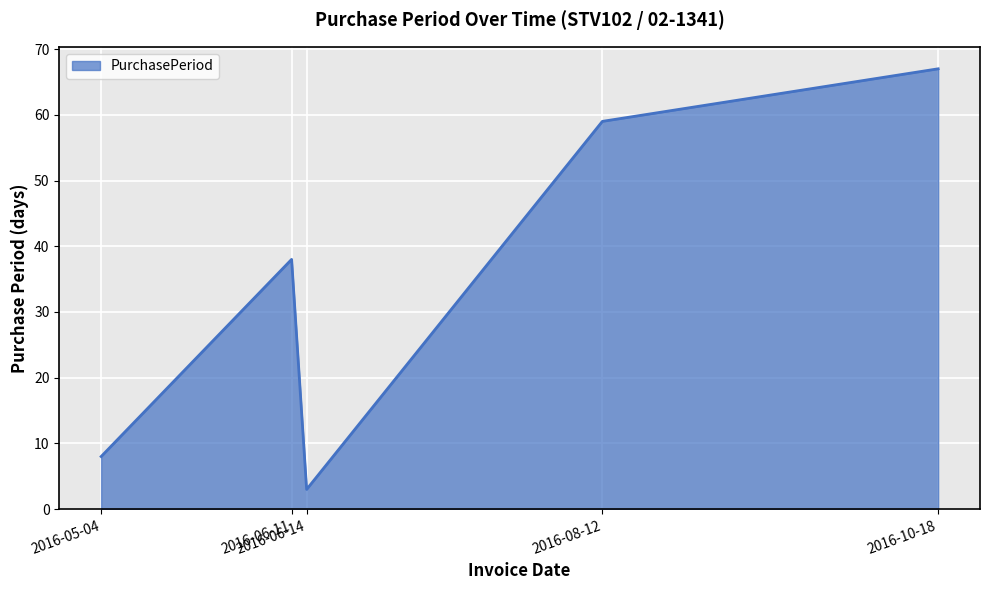

Between 2016-10-18 and 2016-06-11, which is larger?

2016-10-18